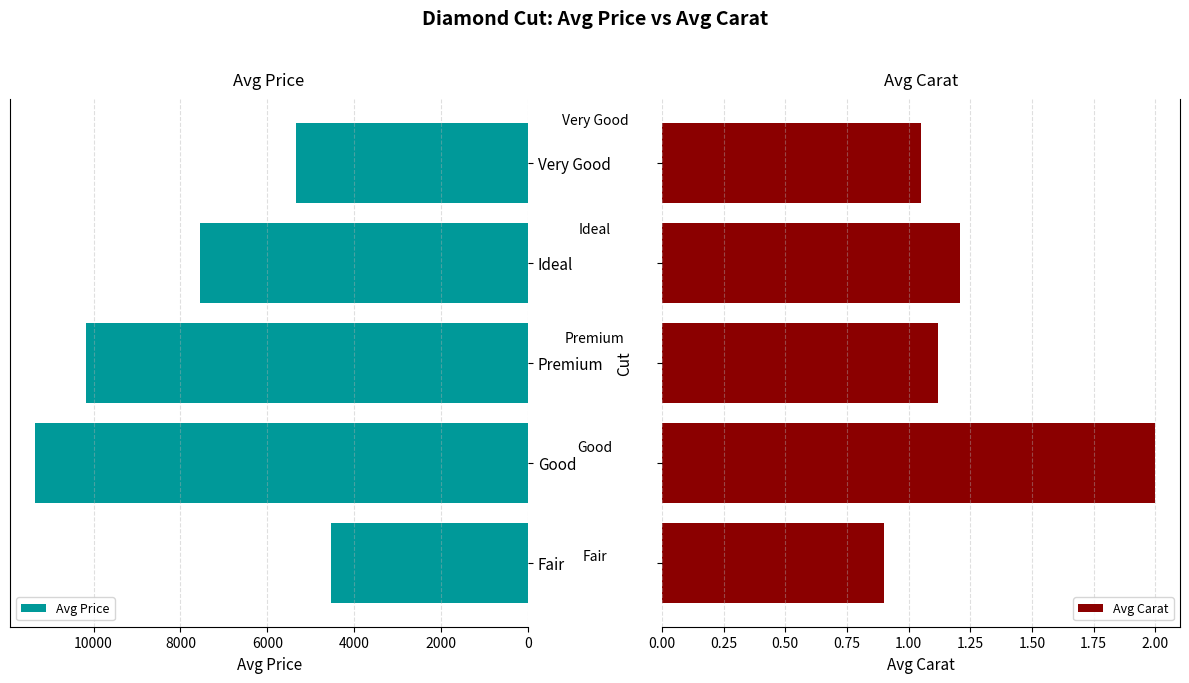

What is the sum of all Avg Carat values?

6.3